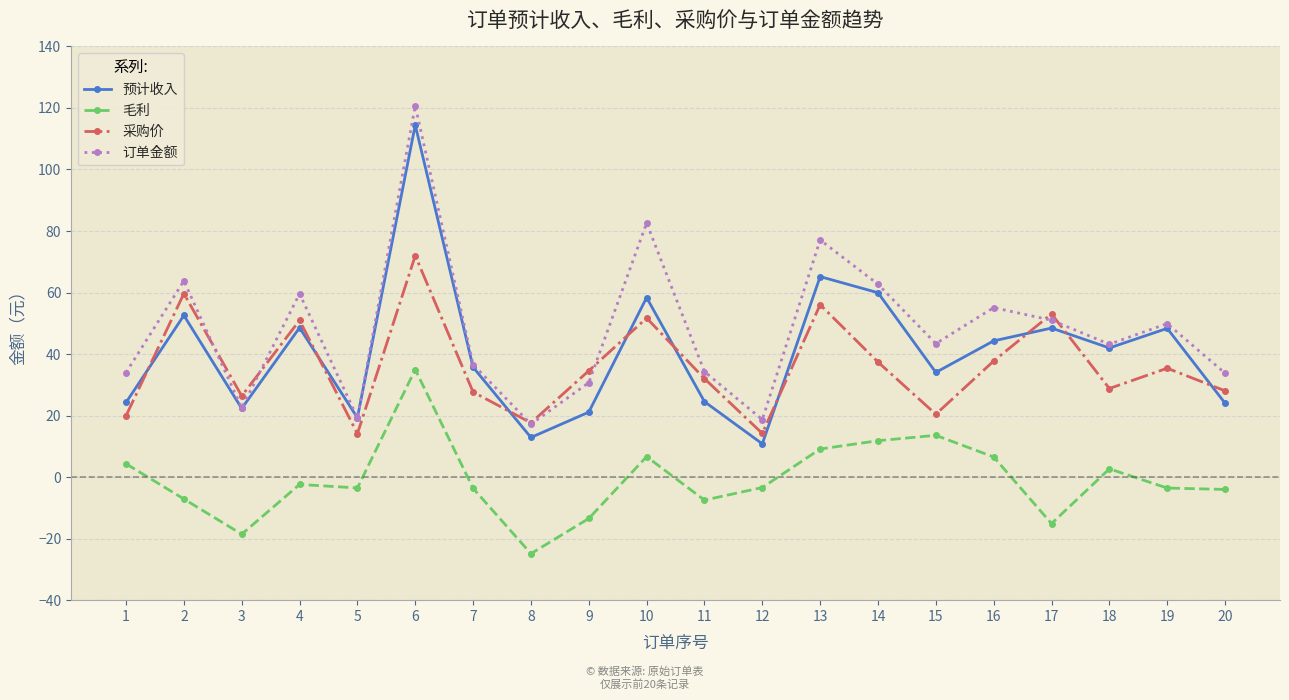

What is the greatest value displayed?

120.7